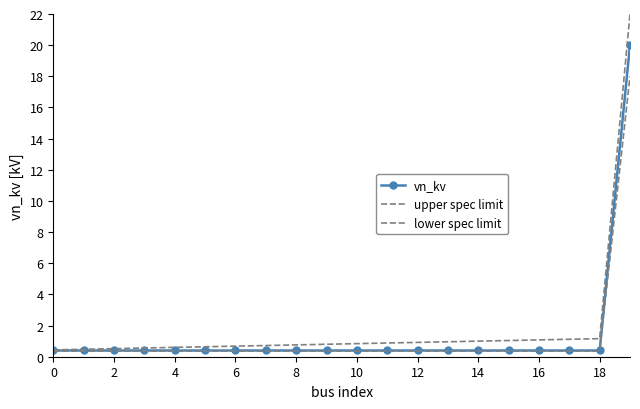

Which series has the largest range (max minus min)?

upper spec limit